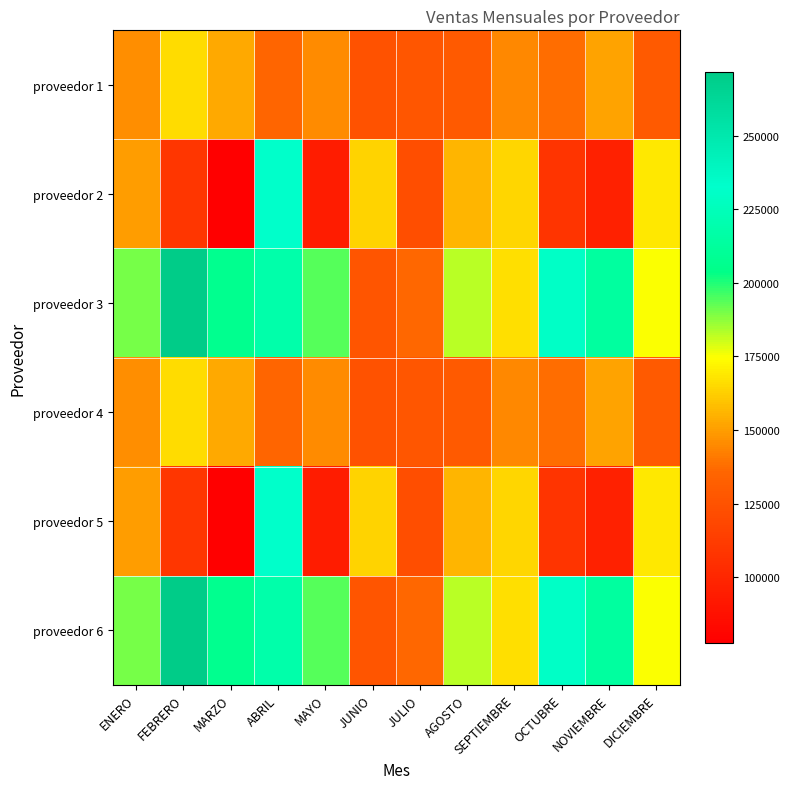

Reading right to left, what are all the values shown in this chart?

proveedor 1: DICIEMBRE=129680.8	NOVIEMBRE=151559.3	OCTUBRE=138148.1	SEPTIEMBRE=144817.0	AGOSTO=129451.7	JULIO=127148.6	JUNIO=125054.9	MAYO=145612.8	ABRIL=135230.7	MARZO=153207.2	FEBRERO=165712.1	ENERO=146275.1
proveedor 2: DICIEMBRE=168640.3	NOVIEMBRE=96706.6	OCTUBRE=107394.1	SEPTIEMBRE=164434.1	AGOSTO=156386.7	JULIO=122874.3	JUNIO=163340.5	MAYO=93833.7	ABRIL=231604.8	MARZO=77587.9	FEBRERO=109328.0	ENERO=149822.6
proveedor 3: DICIEMBRE=175244.3	NOVIEMBRE=213463.8	OCTUBRE=230246.9	SEPTIEMBRE=166456.3	AGOSTO=182326.4	JULIO=136718.9	JUNIO=126318.1	MAYO=194150.4	ABRIL=218114.0	MARZO=207036.7	FEBRERO=271659.2	ENERO=189967.7
proveedor 4: DICIEMBRE=129680.8	NOVIEMBRE=151559.3	OCTUBRE=138148.1	SEPTIEMBRE=144817.0	AGOSTO=129451.7	JULIO=127148.6	JUNIO=125054.9	MAYO=145612.8	ABRIL=135230.7	MARZO=153207.2	FEBRERO=165712.1	ENERO=146275.1
proveedor 5: DICIEMBRE=168640.3	NOVIEMBRE=96706.6	OCTUBRE=107394.1	SEPTIEMBRE=164434.1	AGOSTO=156386.7	JULIO=122874.3	JUNIO=163340.5	MAYO=93833.7	ABRIL=231604.8	MARZO=77587.9	FEBRERO=109328.0	ENERO=149822.6
proveedor 6: DICIEMBRE=175244.3	NOVIEMBRE=213463.8	OCTUBRE=230246.9	SEPTIEMBRE=166456.3	AGOSTO=182326.4	JULIO=136718.9	JUNIO=126318.1	MAYO=194150.4	ABRIL=218114.0	MARZO=207036.7	FEBRERO=271659.2	ENERO=189967.7